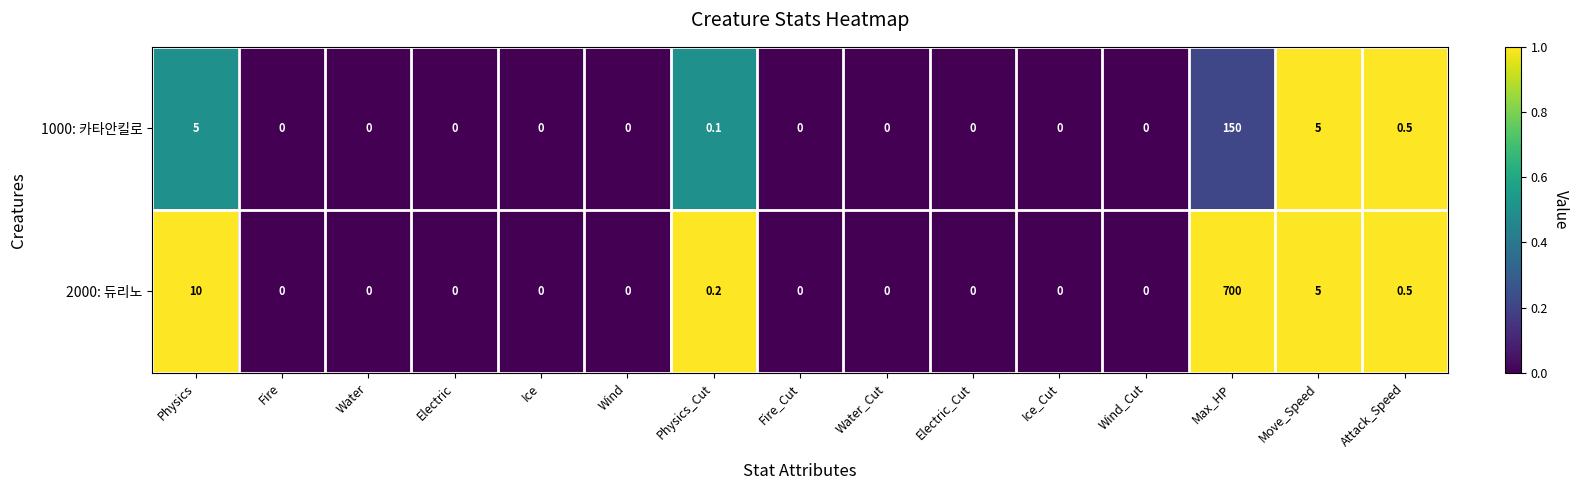

The value of 1000: 카타안킬로 at Wind_Cut is 103.4. True or false?

False